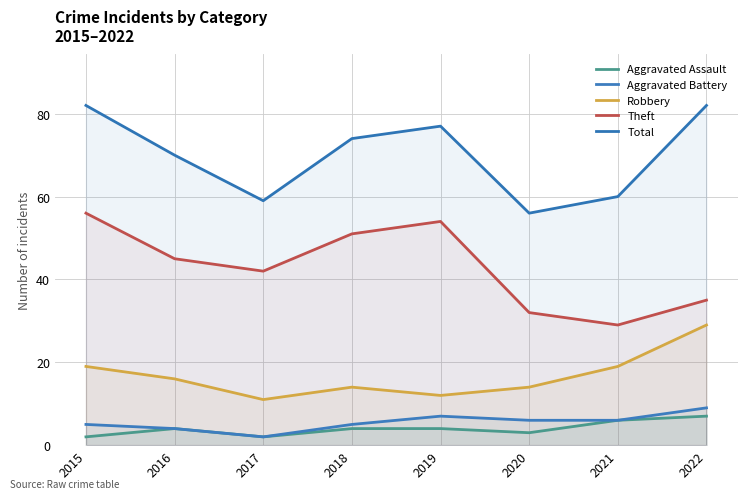

What is the value of the Total point at the 8th from the left?

82